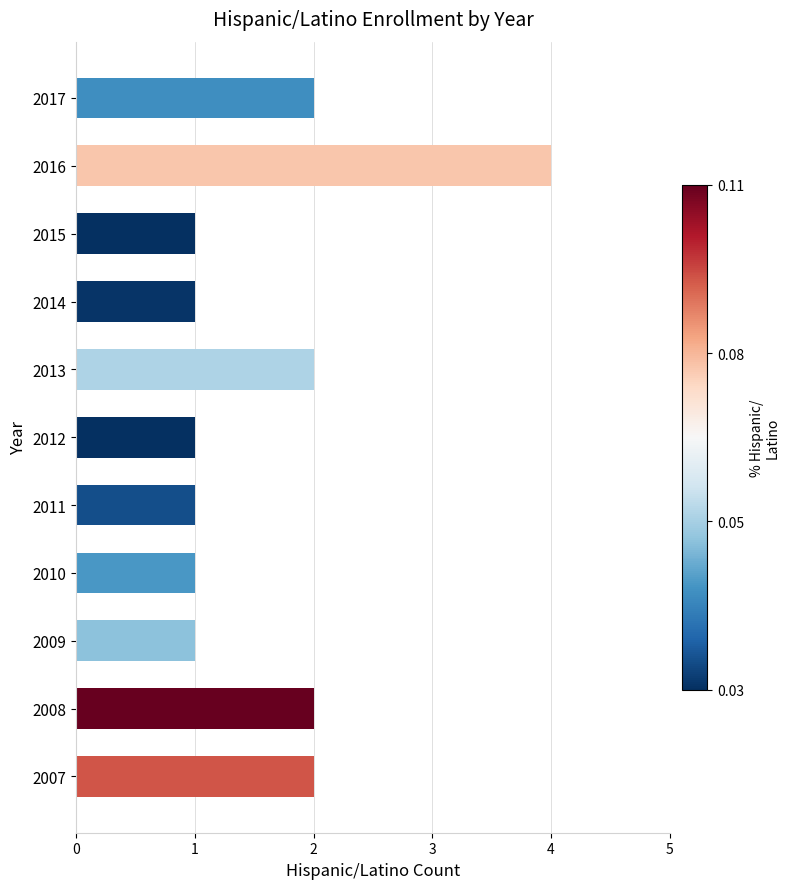

What is the maximum value shown in the chart?

4